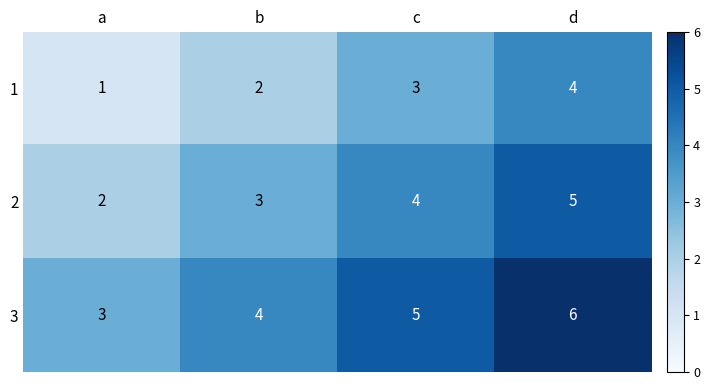

At which category is the sum across all series the highest?

d